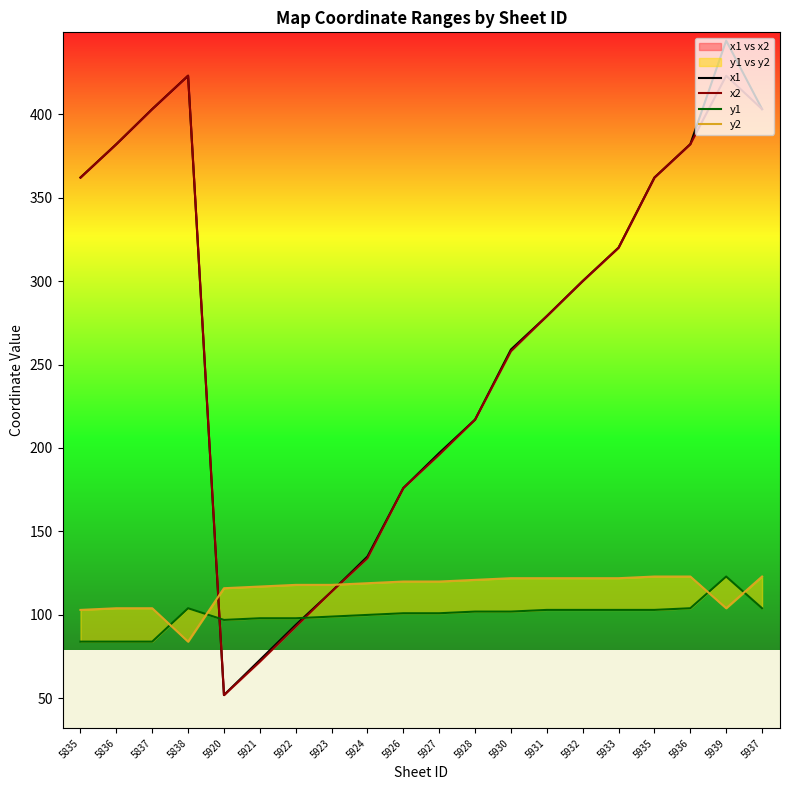

True or false: x1 and x2 intersect in this chart.

False